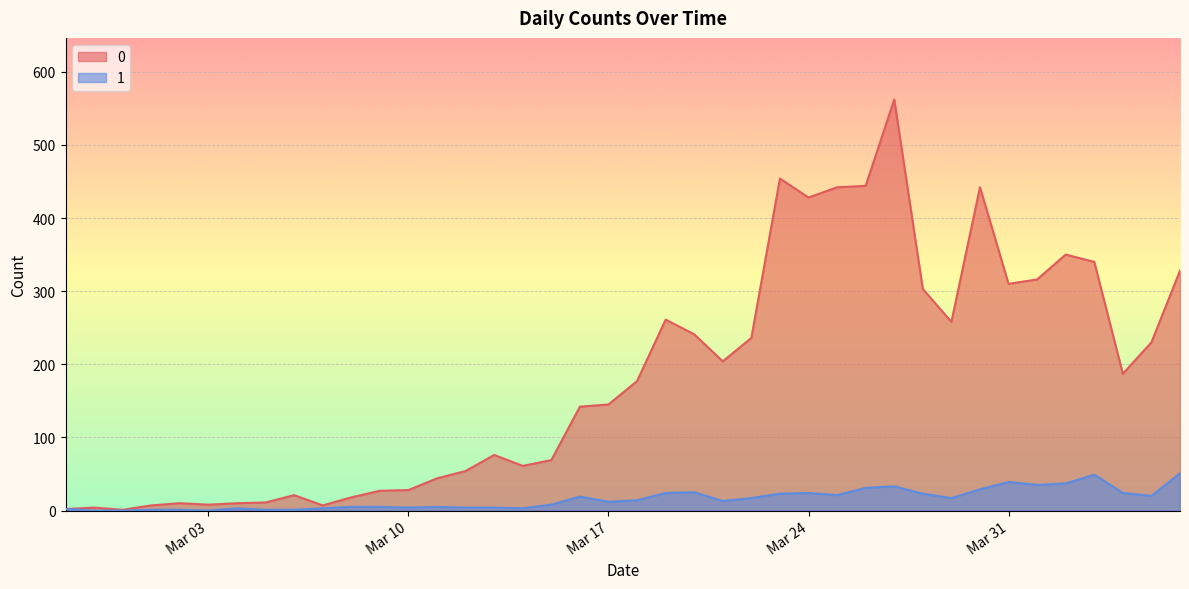

At which label does 0 reach its peak?

2020-03-27